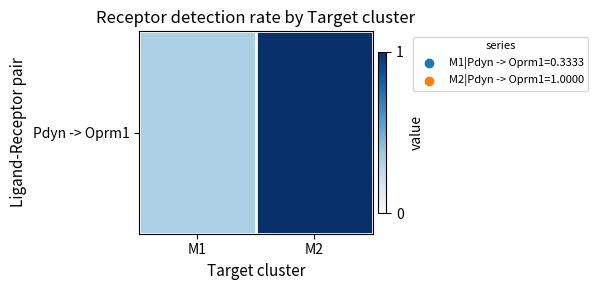

Which has a higher value, M1 or M2?

M2